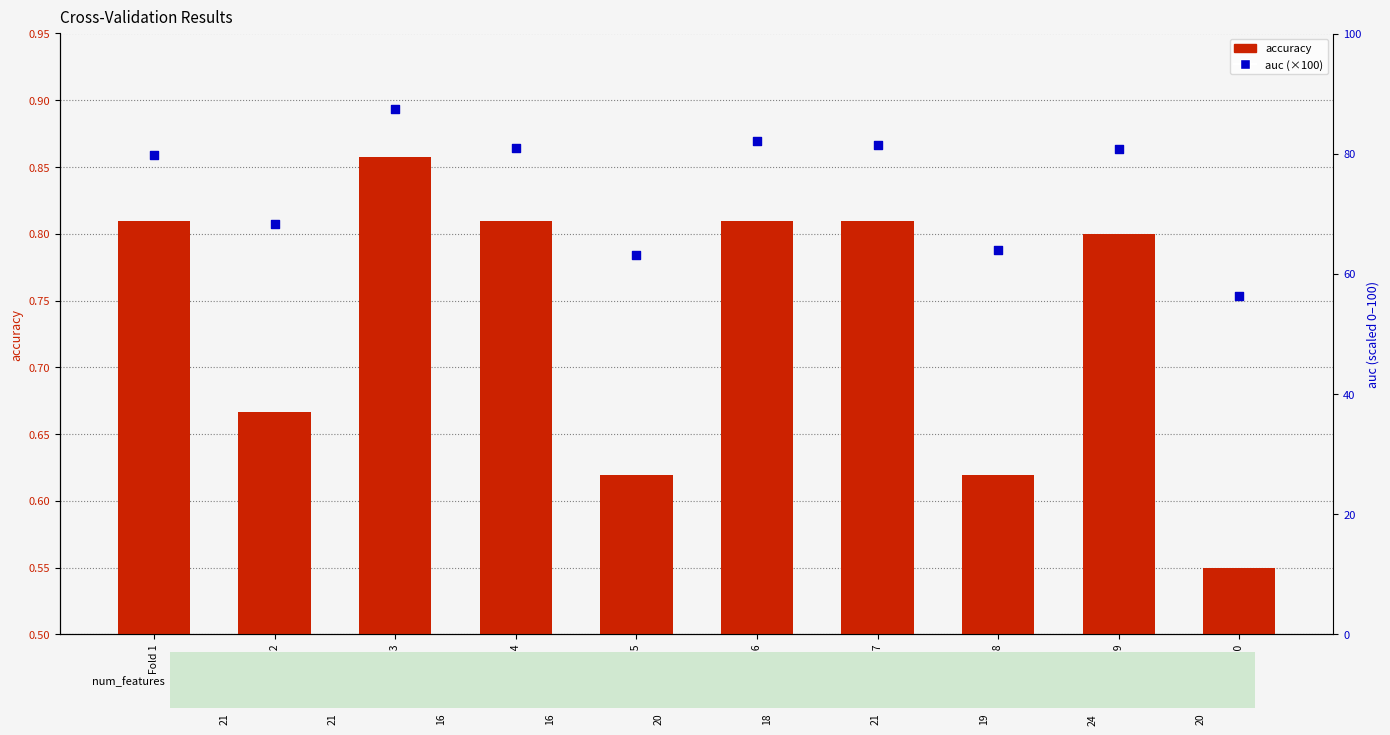

Which series has the widest spread of Y values?

auc